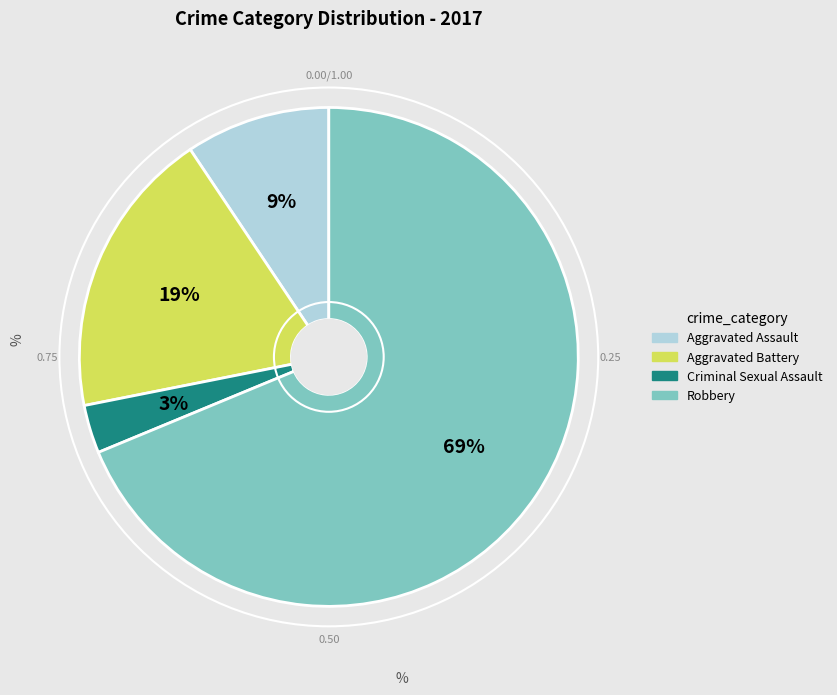

To the nearest percent, what is the difference between the Aggravated Battery and Criminal Sexual Assault slice percentages?

16%